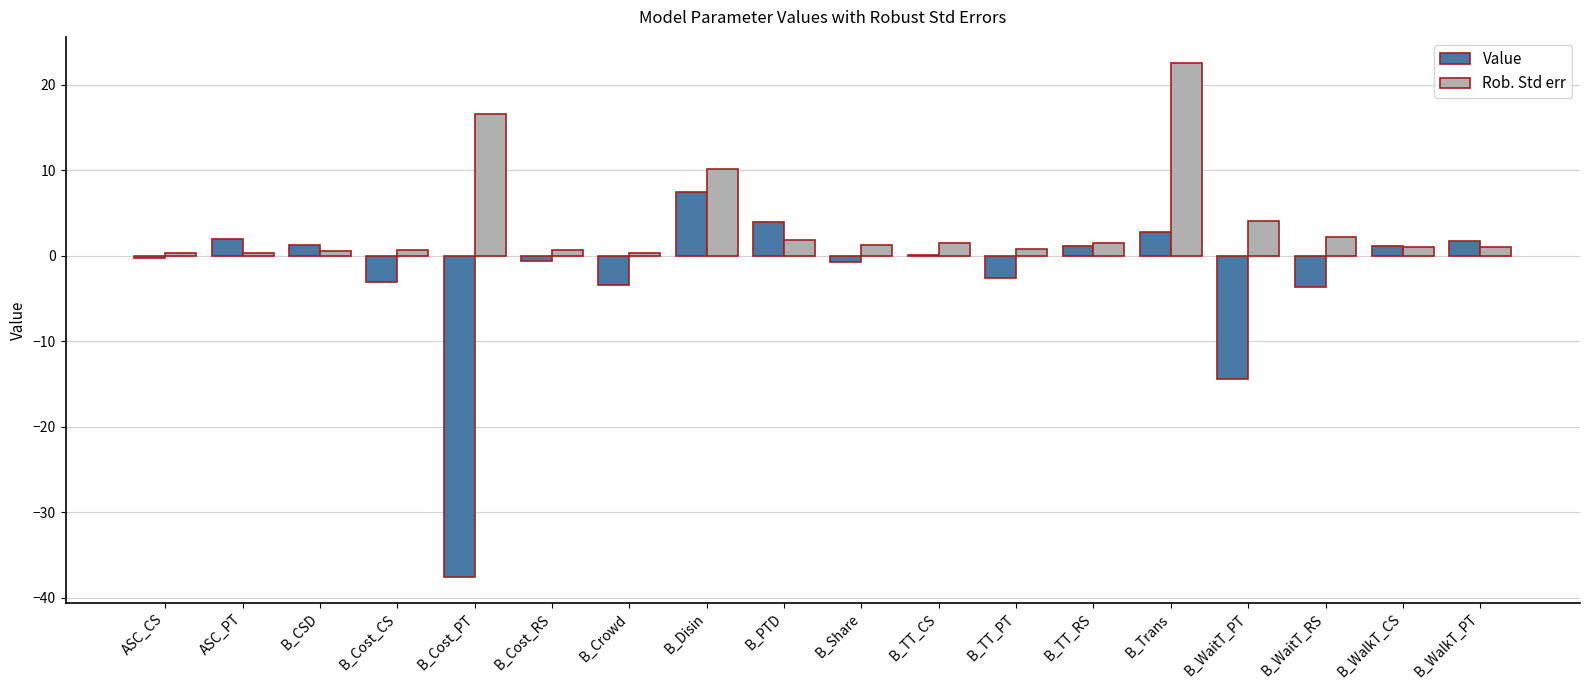

Is it true that Rob. Std err equals 0.5 at B_CSD?

True